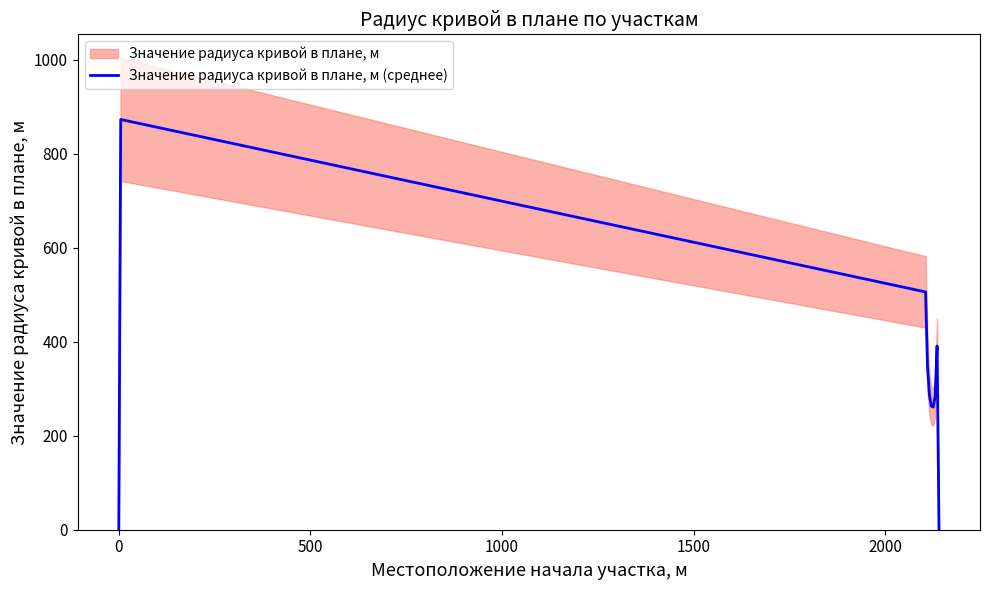

What is the label of the 5th point from the right?

2000